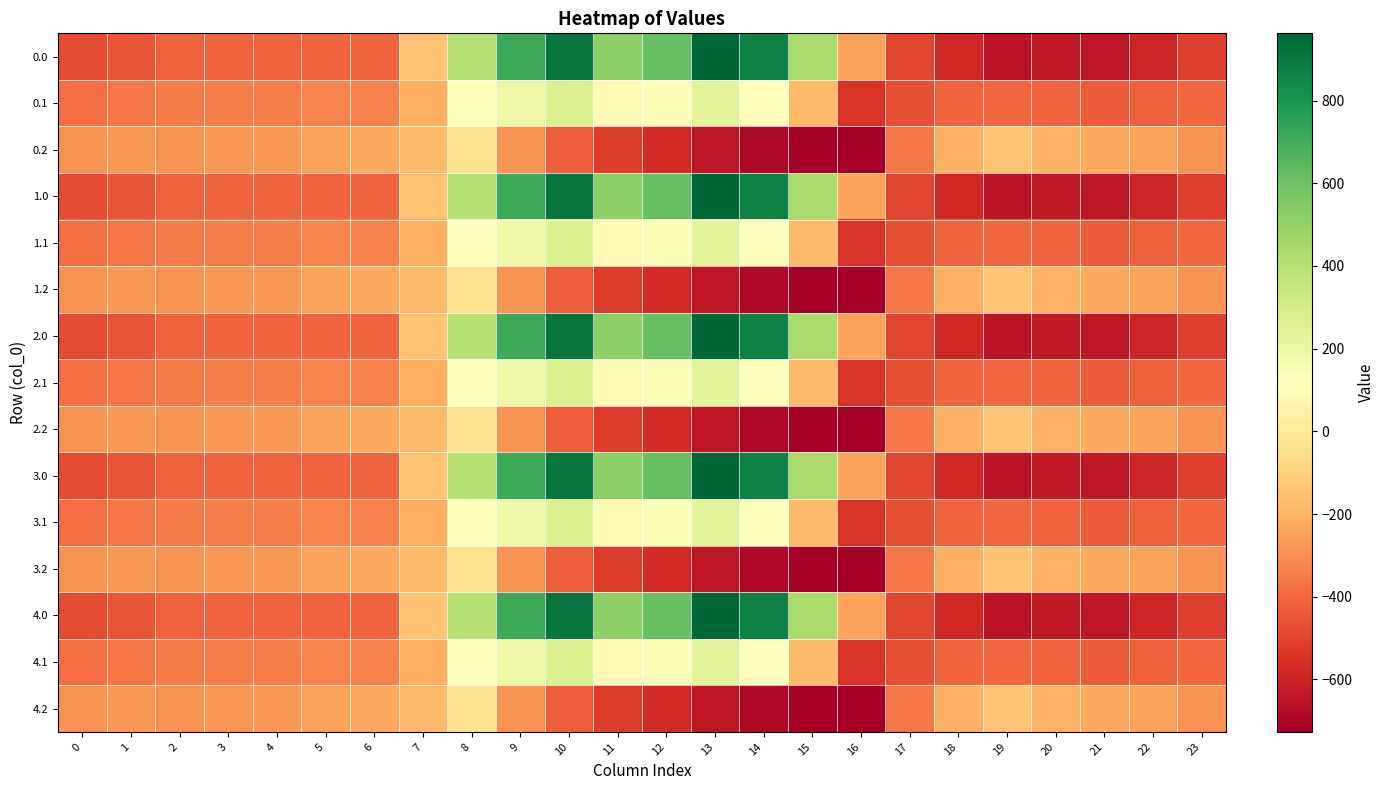

Reading right to left, what are all the values shown in this chart?

0.0: 23=-511.3	22=-592.3	21=-638.4	20=-629.9	19=-649.2	18=-586.7	17=-494.8	16=-250.9	15=443.0	14=870.3	13=962.7	12=619.4	11=516.0	10=916.2	9=716.9	8=395.3	7=-150.1	6=-408.0	5=-403.8	4=-404.9	3=-404.4	2=-410.3	1=-449.5	0=-482.0
0.1: 23=-399.4	22=-419.9	21=-432.4	20=-414.5	19=-400.2	18=-405.4	17=-466.6	16=-547.3	15=-173.1	14=113.7	13=241.5	12=134.6	11=87.0	10=274.1	9=191.1	8=125.2	7=-217.1	6=-332.2	5=-325.7	4=-339.6	3=-342.7	2=-347.9	1=-361.1	0=-384.6
0.2: 23=-287.5	22=-247.4	21=-226.4	20=-199.2	19=-151.0	18=-210.0	17=-362.4	16=-726.6	15=-725.8	14=-687.4	13=-640.4	12=-571.2	11=-520.6	10=-423.5	9=-288.5	8=-35.3	7=-176.6	6=-228.8	5=-245.0	4=-274.4	3=-281.0	2=-285.5	1=-272.7	0=-287.1
1.0: 23=-511.3	22=-592.3	21=-638.4	20=-629.9	19=-649.2	18=-586.7	17=-494.8	16=-250.9	15=443.0	14=870.3	13=962.7	12=619.4	11=516.0	10=916.2	9=716.9	8=395.3	7=-150.1	6=-408.0	5=-403.8	4=-404.9	3=-404.4	2=-410.3	1=-449.5	0=-482.0
1.1: 23=-399.4	22=-419.9	21=-432.4	20=-414.5	19=-400.2	18=-405.4	17=-466.6	16=-547.3	15=-173.1	14=113.7	13=241.5	12=134.6	11=87.0	10=274.1	9=191.1	8=125.2	7=-217.1	6=-332.2	5=-325.7	4=-339.6	3=-342.7	2=-347.9	1=-361.1	0=-384.6
1.2: 23=-287.5	22=-247.4	21=-226.4	20=-199.2	19=-151.0	18=-210.0	17=-362.4	16=-726.6	15=-725.8	14=-687.4	13=-640.4	12=-571.2	11=-520.6	10=-423.5	9=-288.5	8=-35.3	7=-176.6	6=-228.8	5=-245.0	4=-274.4	3=-281.0	2=-285.5	1=-272.7	0=-287.1
2.0: 23=-511.3	22=-592.3	21=-638.4	20=-629.9	19=-649.2	18=-586.7	17=-494.8	16=-250.9	15=443.0	14=870.3	13=962.7	12=619.4	11=516.0	10=916.2	9=716.9	8=395.3	7=-150.1	6=-408.0	5=-403.8	4=-404.9	3=-404.4	2=-410.3	1=-449.5	0=-482.0
2.1: 23=-399.4	22=-419.9	21=-432.4	20=-414.5	19=-400.2	18=-405.4	17=-466.6	16=-547.3	15=-173.1	14=113.7	13=241.5	12=134.6	11=87.0	10=274.1	9=191.1	8=125.2	7=-217.1	6=-332.2	5=-325.7	4=-339.6	3=-342.7	2=-347.9	1=-361.1	0=-384.6
2.2: 23=-287.5	22=-247.4	21=-226.4	20=-199.2	19=-151.0	18=-210.0	17=-362.4	16=-726.6	15=-725.8	14=-687.4	13=-640.4	12=-571.2	11=-520.6	10=-423.5	9=-288.5	8=-35.3	7=-176.6	6=-228.8	5=-245.0	4=-274.4	3=-281.0	2=-285.5	1=-272.7	0=-287.1
3.0: 23=-511.3	22=-592.3	21=-638.4	20=-629.9	19=-649.2	18=-586.7	17=-494.8	16=-250.9	15=443.0	14=870.3	13=962.7	12=619.4	11=516.0	10=916.2	9=716.9	8=395.3	7=-150.1	6=-408.0	5=-403.8	4=-404.9	3=-404.4	2=-410.3	1=-449.5	0=-482.0
3.1: 23=-399.4	22=-419.9	21=-432.4	20=-414.5	19=-400.2	18=-405.4	17=-466.6	16=-547.3	15=-173.1	14=113.7	13=241.5	12=134.6	11=87.0	10=274.1	9=191.1	8=125.2	7=-217.1	6=-332.2	5=-325.7	4=-339.6	3=-342.7	2=-347.9	1=-361.1	0=-384.6
3.2: 23=-287.5	22=-247.4	21=-226.4	20=-199.2	19=-151.0	18=-210.0	17=-362.4	16=-726.6	15=-725.8	14=-687.4	13=-640.4	12=-571.2	11=-520.6	10=-423.5	9=-288.5	8=-35.3	7=-176.6	6=-228.8	5=-245.0	4=-274.4	3=-281.0	2=-285.5	1=-272.7	0=-287.1
4.0: 23=-511.3	22=-592.3	21=-638.4	20=-629.9	19=-649.2	18=-586.7	17=-494.8	16=-250.9	15=443.0	14=870.3	13=962.7	12=619.4	11=516.0	10=916.2	9=716.9	8=395.3	7=-150.1	6=-408.0	5=-403.8	4=-404.9	3=-404.4	2=-410.3	1=-449.5	0=-482.0
4.1: 23=-399.4	22=-419.9	21=-432.4	20=-414.5	19=-400.2	18=-405.4	17=-466.6	16=-547.3	15=-173.1	14=113.7	13=241.5	12=134.6	11=87.0	10=274.1	9=191.1	8=125.2	7=-217.1	6=-332.2	5=-325.7	4=-339.6	3=-342.7	2=-347.9	1=-361.1	0=-384.6
4.2: 23=-287.5	22=-247.4	21=-226.4	20=-199.2	19=-151.0	18=-210.0	17=-362.4	16=-726.6	15=-725.8	14=-687.4	13=-640.4	12=-571.2	11=-520.6	10=-423.5	9=-288.5	8=-35.3	7=-176.6	6=-228.8	5=-245.0	4=-274.4	3=-281.0	2=-285.5	1=-272.7	0=-287.1